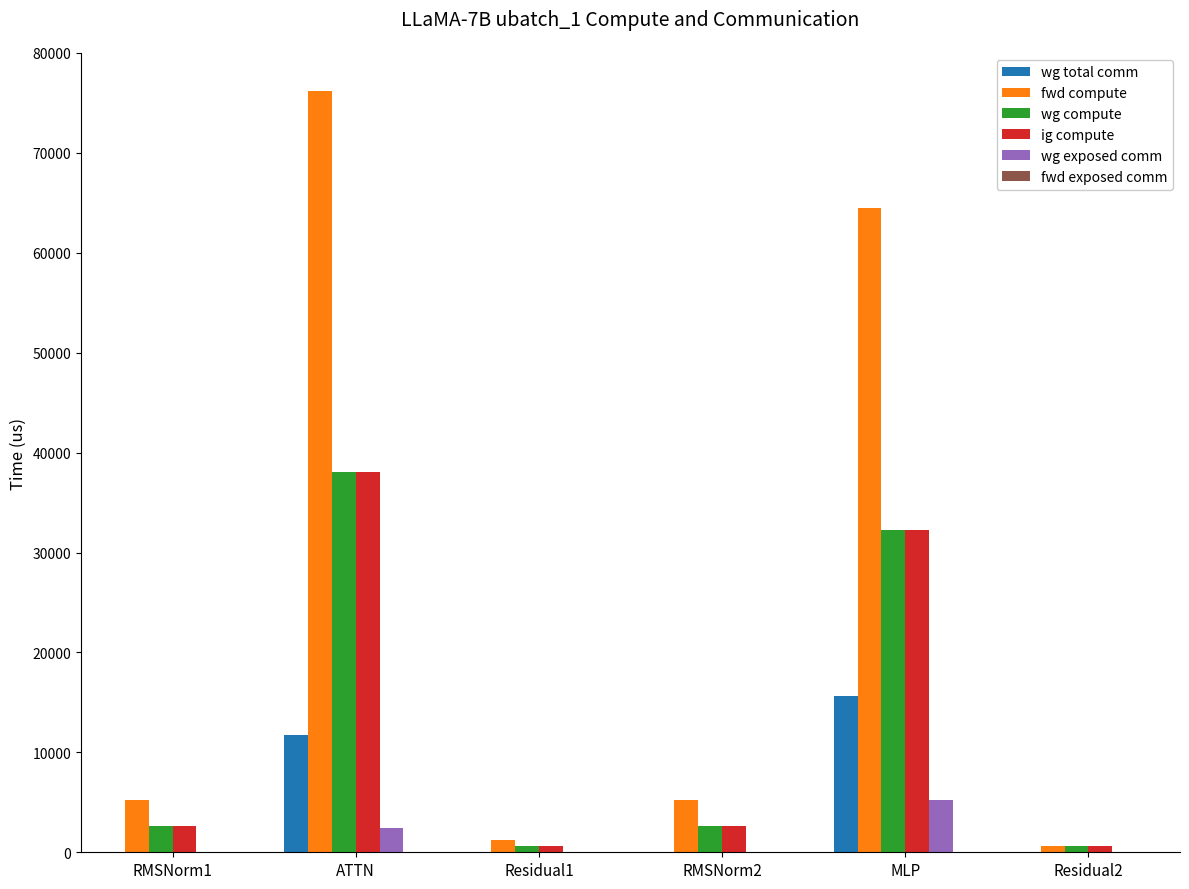

The value of wg exposed comm at MLP is 5281.2. True or false?

True